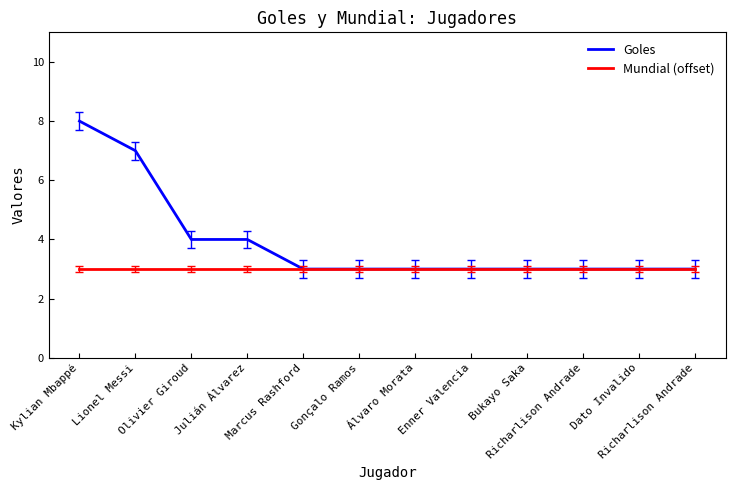

Between Kylian Mbappé and Marcus Rashford, which is larger?

Kylian Mbappé